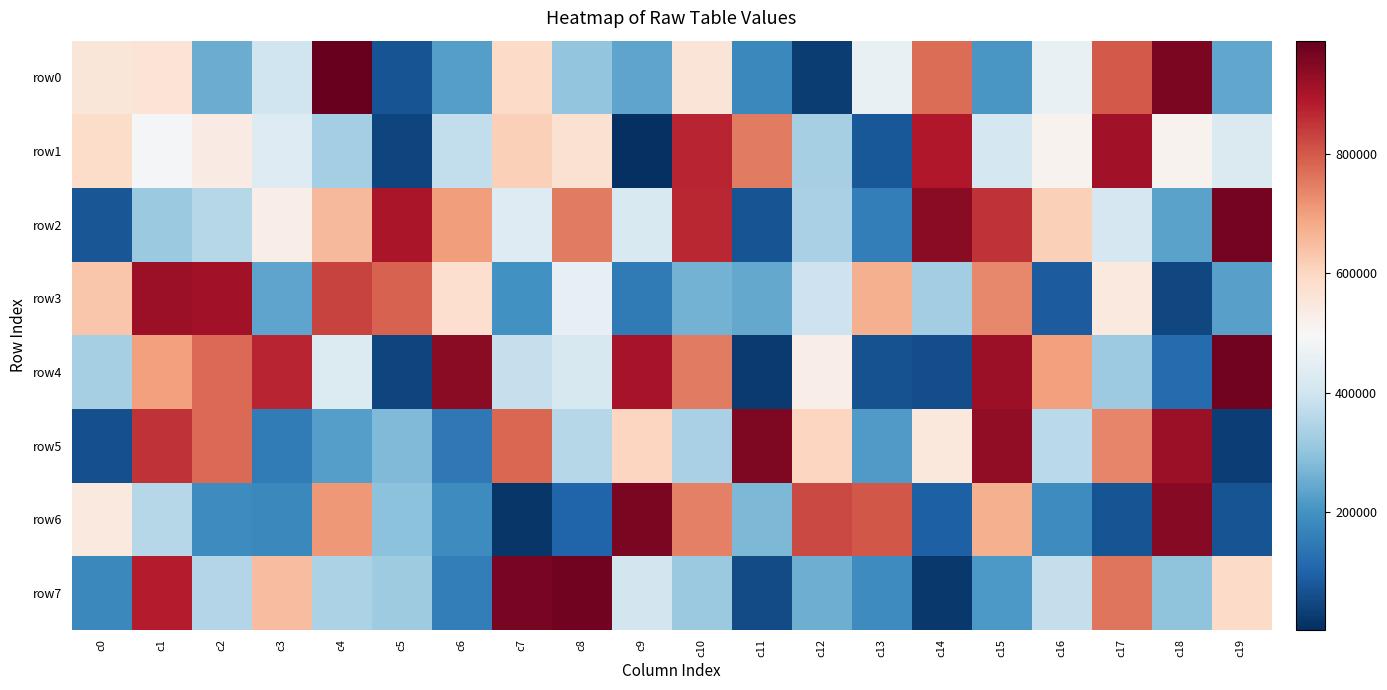

What is the total value across all series at c5?

2738343